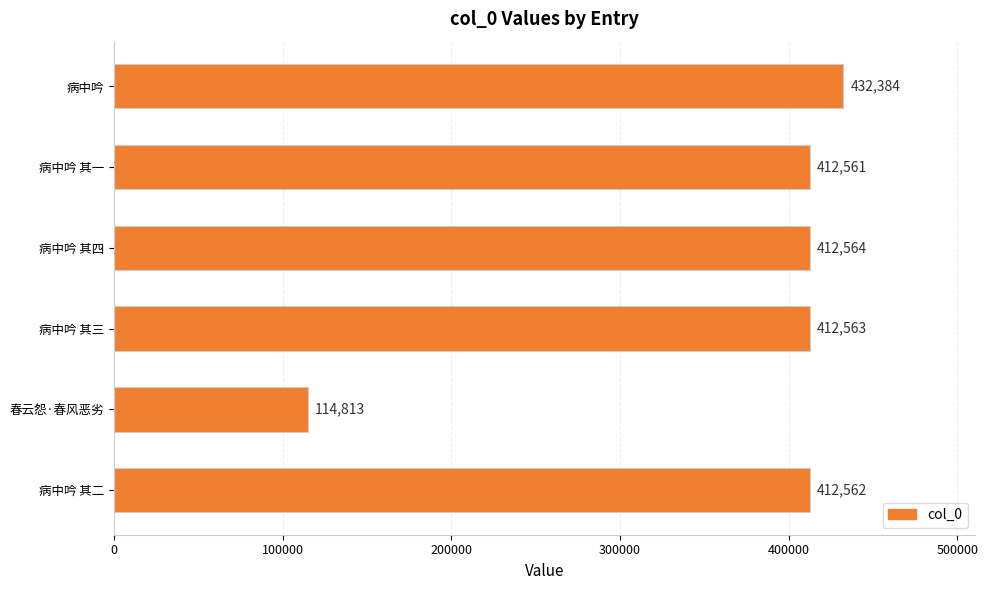

Rank the categories by value from lowest to highest.

春云怨·春风恶劣, 病中吟 其一, 病中吟 其二, 病中吟 其三, 病中吟 其四, 病中吟